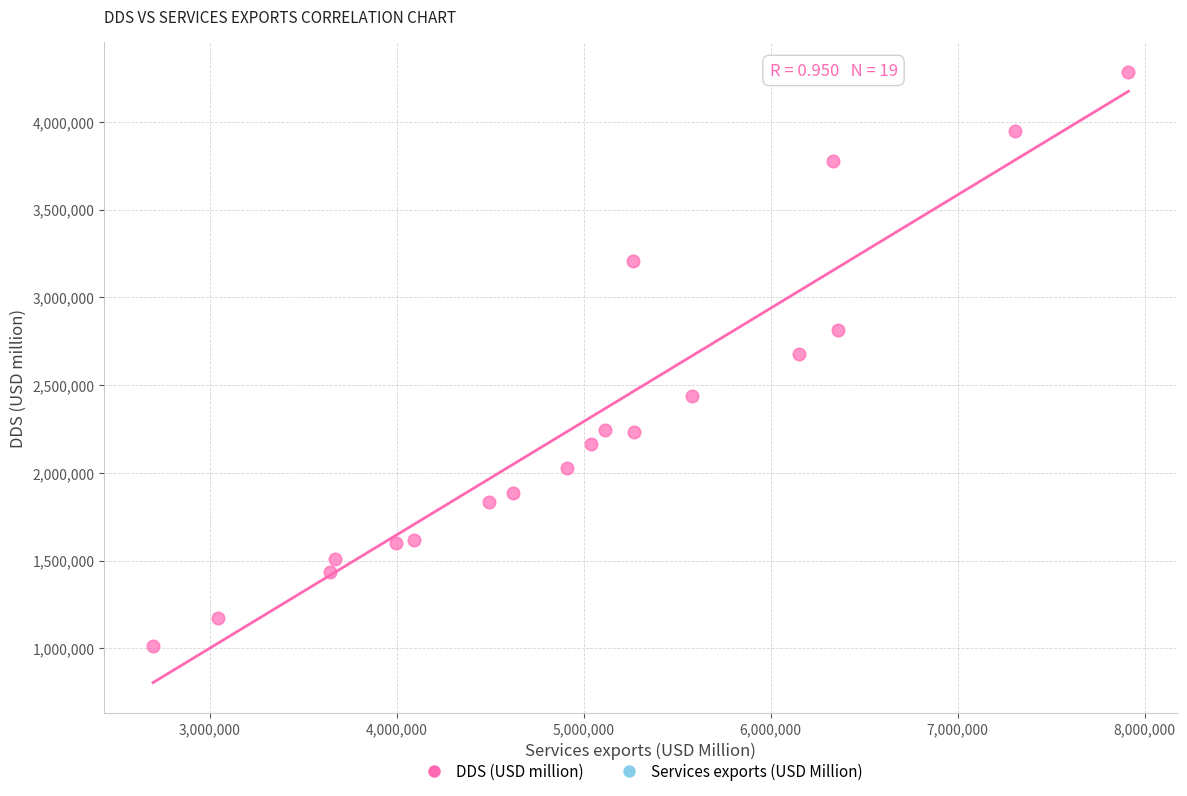

What is the range of X values (max minus min)?

5217353.0